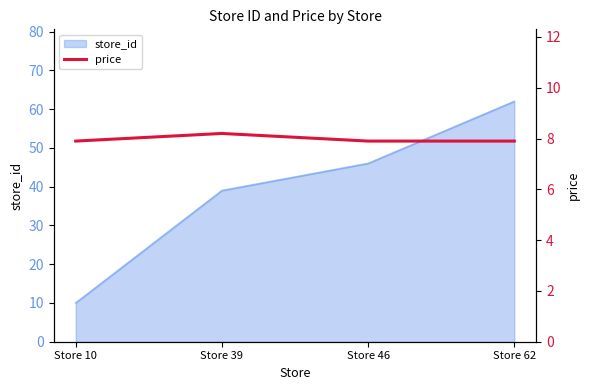

At which category does the data reach its first local peak?

Store 39